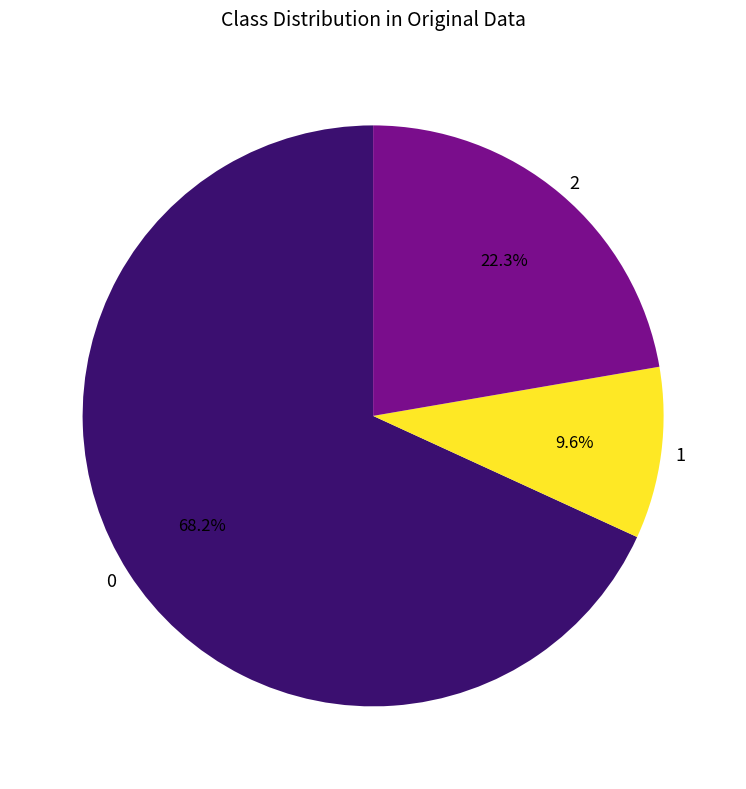

How many segments does this pie chart have?

3